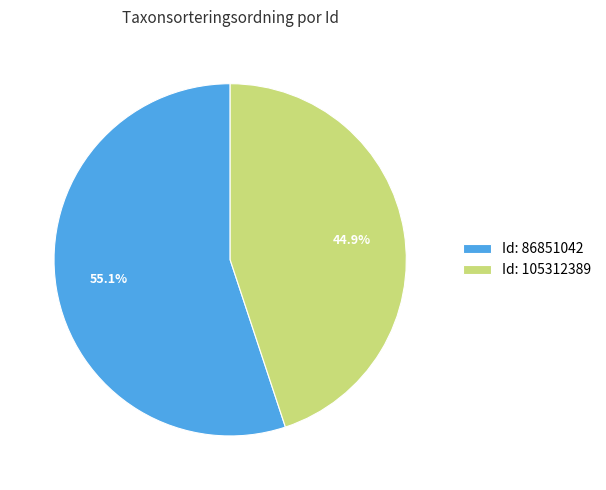

Between Id: 105312389 and Id: 86851042, which is larger?

Id: 86851042